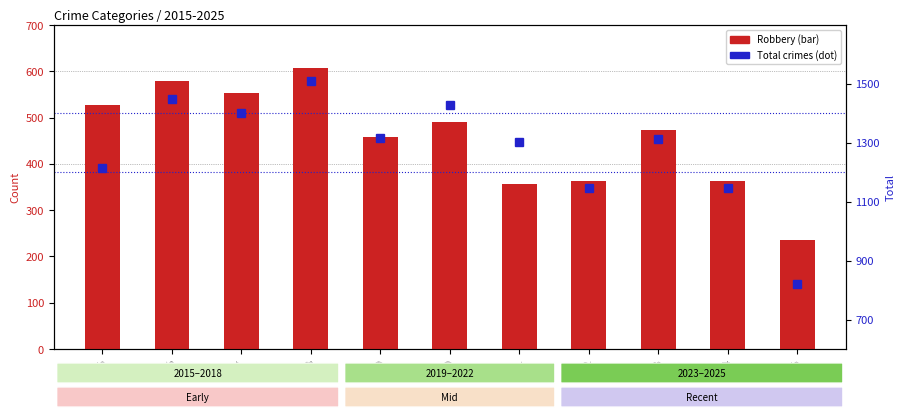

What is the difference between the highest and lowest values at 2020?

936